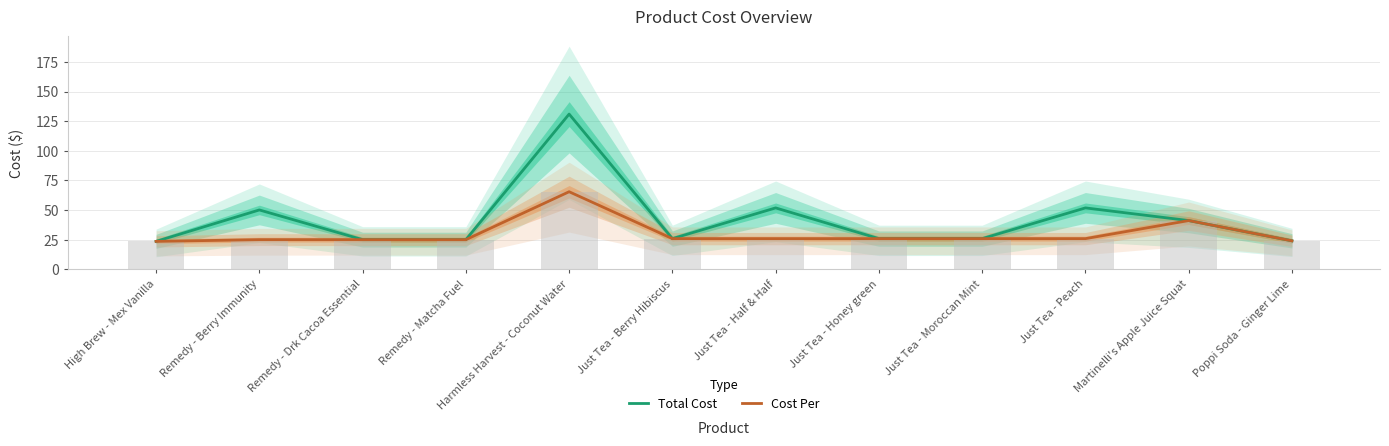

What is the total value across all series at Remedy - Berry Immunity?

75.2